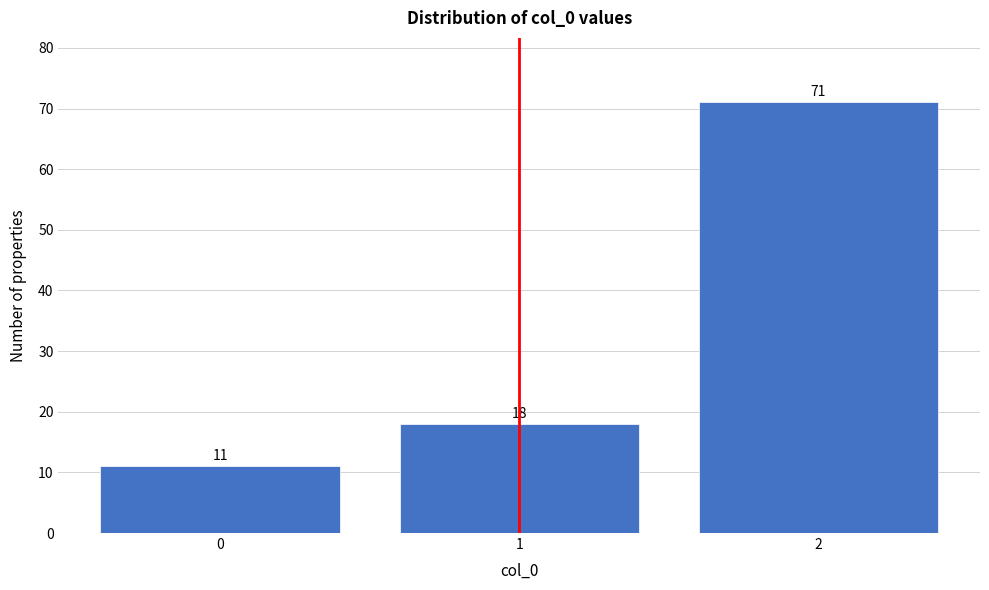

Reading left to right, transcribe all the data shown in this chart.

0=11	1=18	2=71